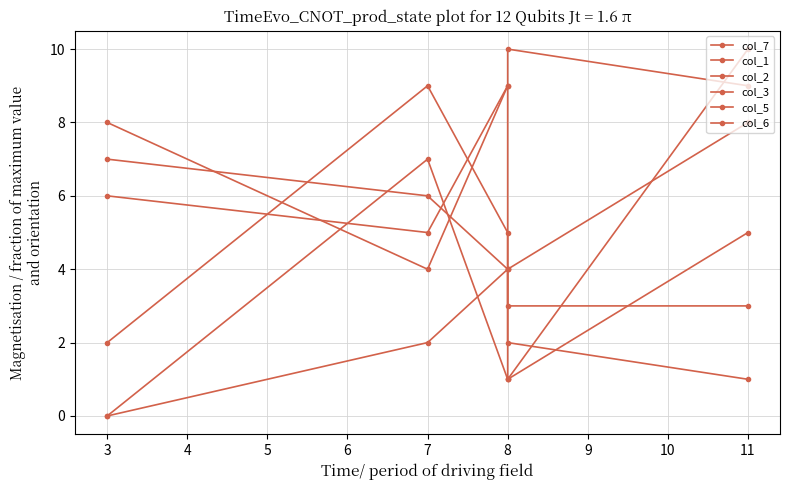

How many intersections are there between col_7 and col_5?

2